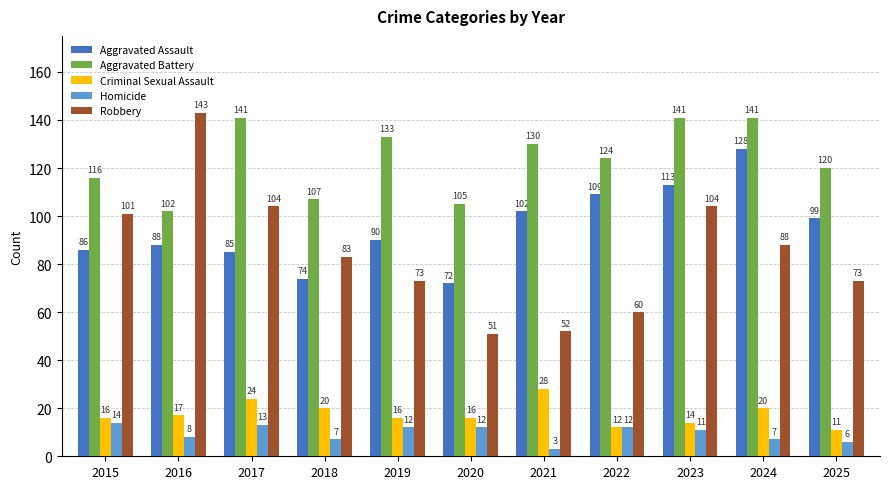

Count the number of data series in this chart.

5